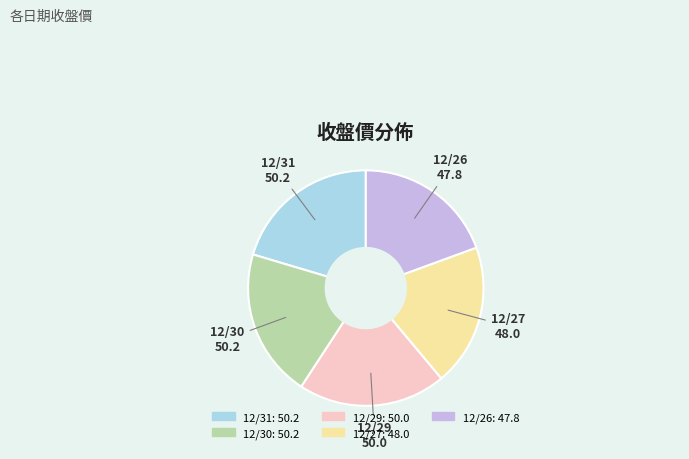

Is there a majority slice in this chart?

No